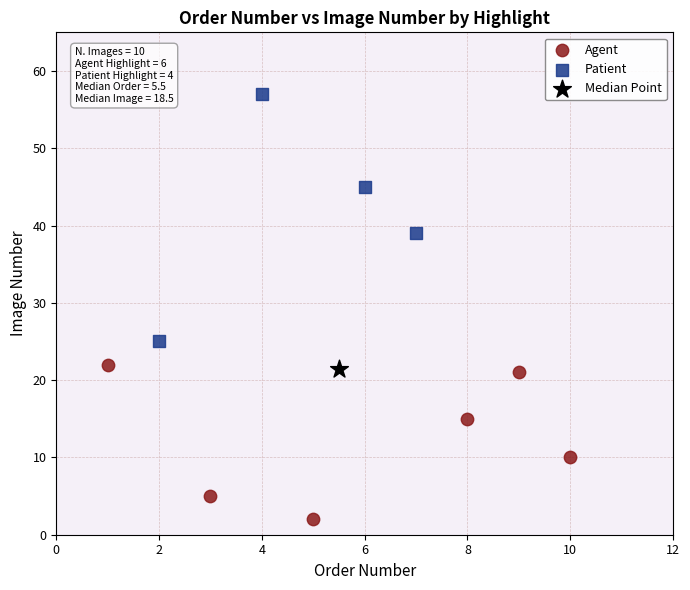

Which series reaches the minimum Y coordinate?

Agent